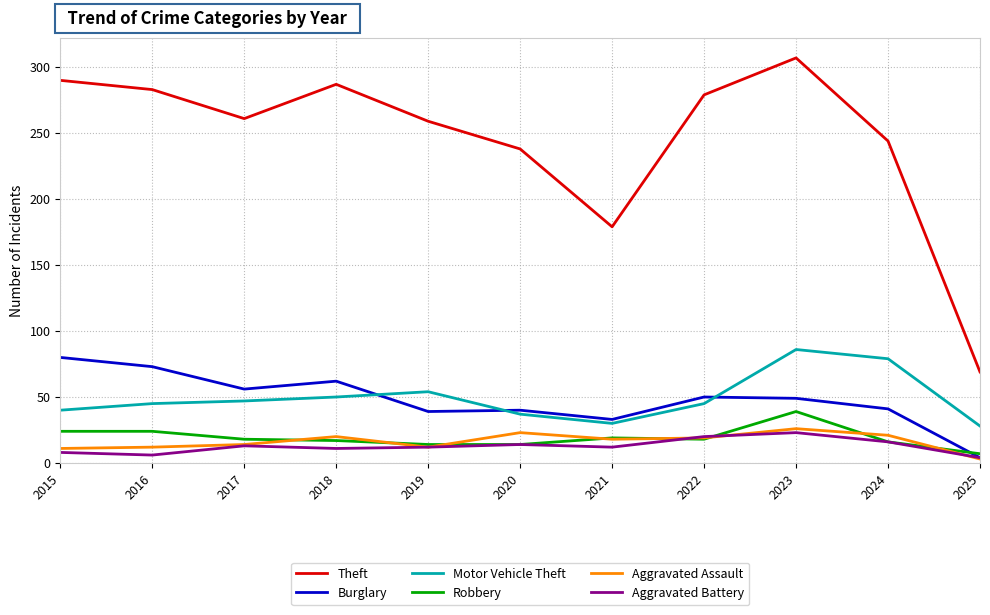

At which category is the sum across all series the highest?

2023